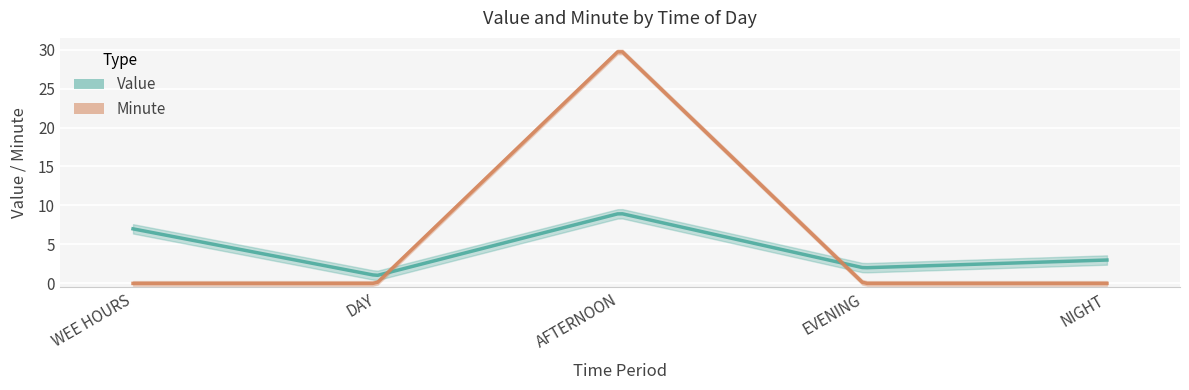

At how many categories does at least one series exceed 26?

1